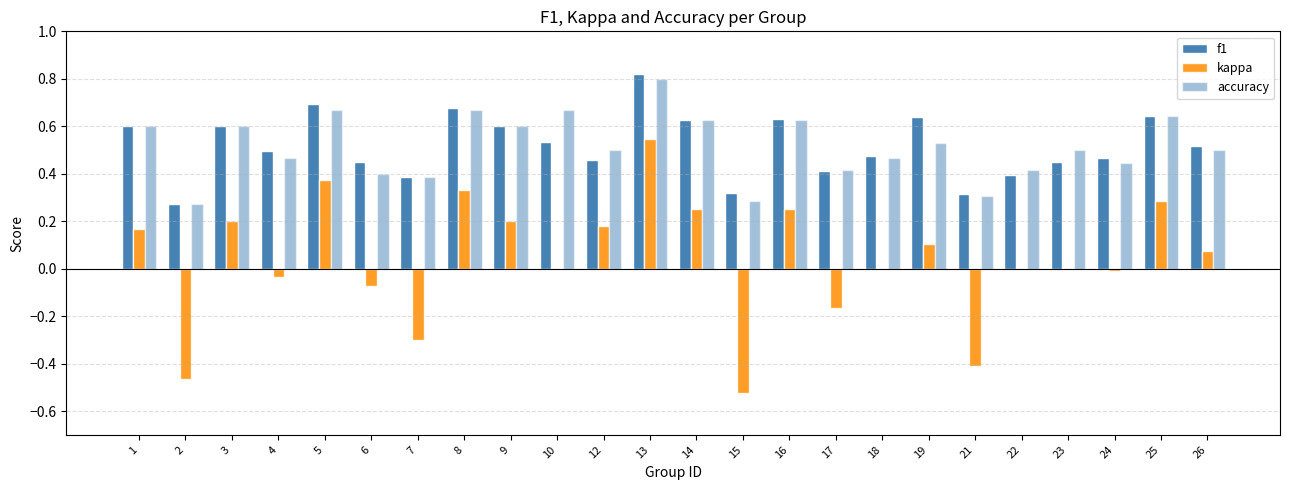

Where is f1 nearest to the value 0?

2